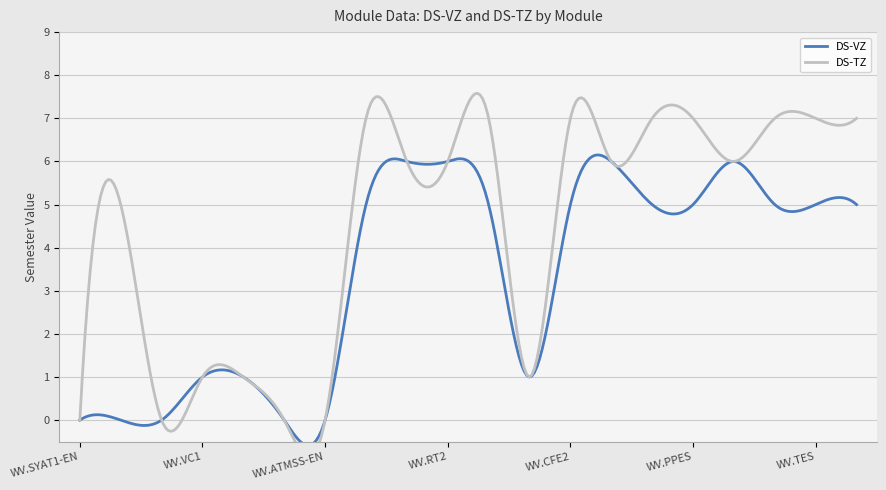

True or false: DS-VZ has a value of 1 at WVK.ICAM-EN.

False